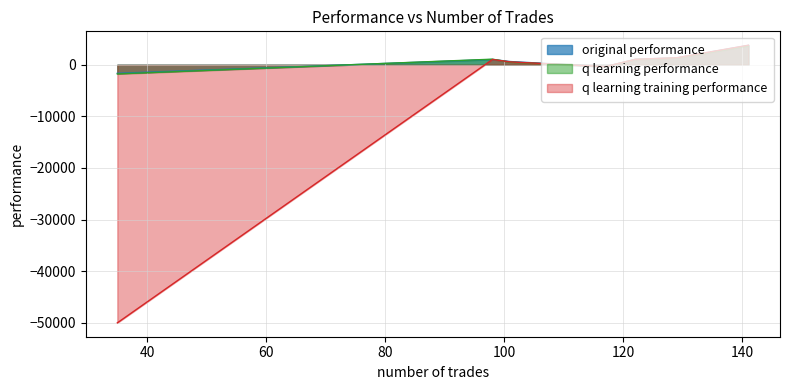

Count the number of categories in the chart.

7